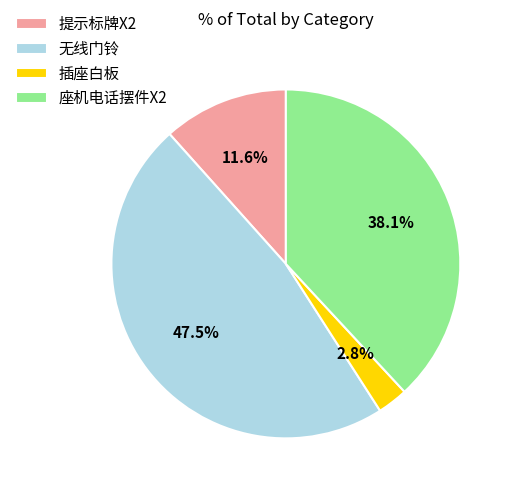

Rank the categories by value from lowest to highest.

插座白板, 提示标牌X2, 座机电话摆件X2, 无线门铃